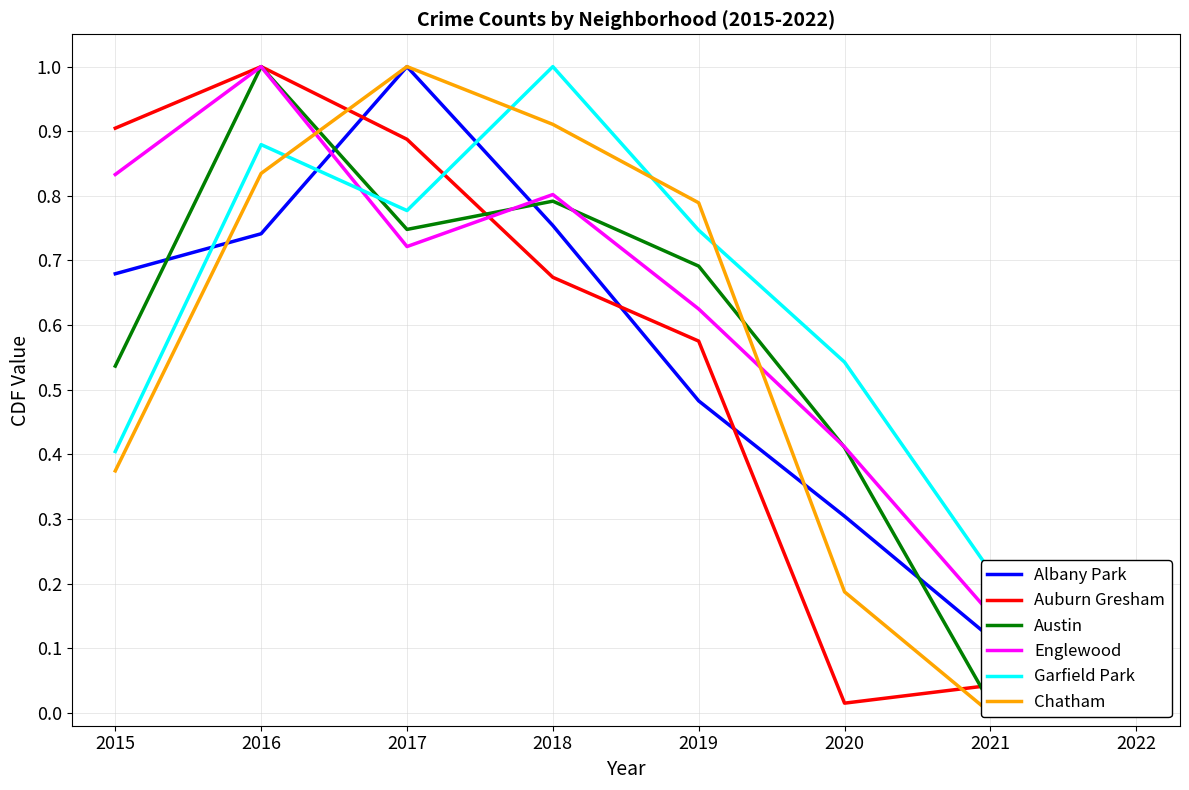

What are all the series names shown in the legend?

Albany Park, Auburn Gresham, Austin, Englewood, Garfield Park, Chatham